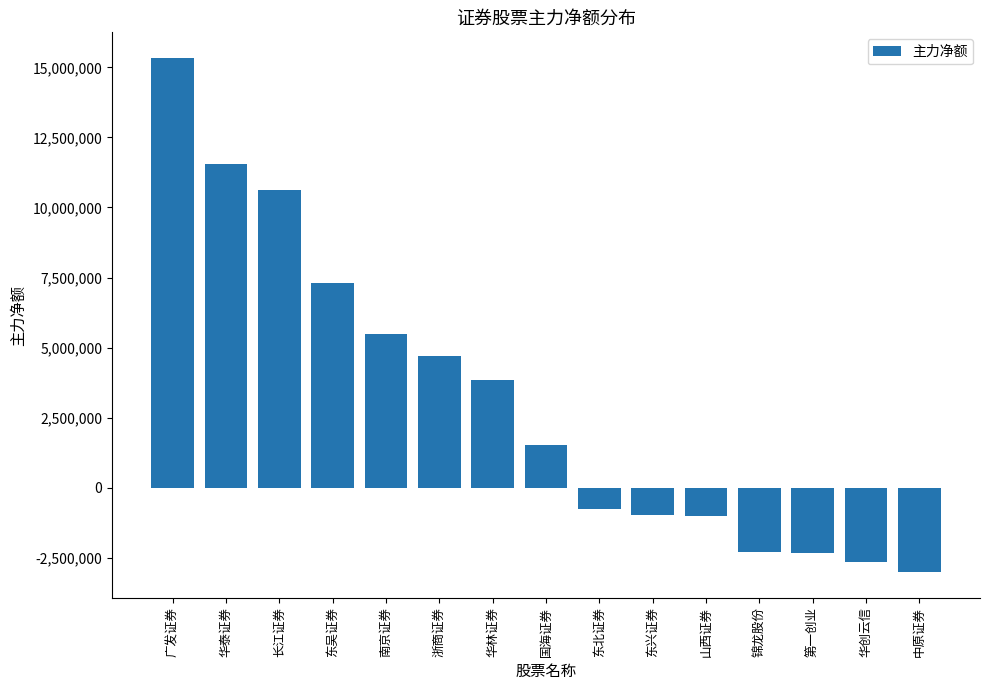

Is it true that the value at 中原证券 is -3002041?

True